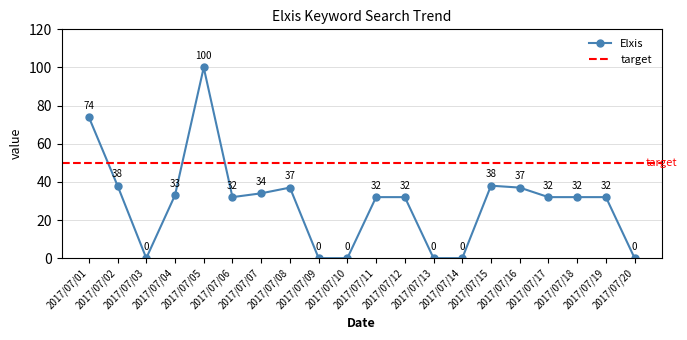

The chart shows a value of 46 at 2017/07/12. True or false?

False